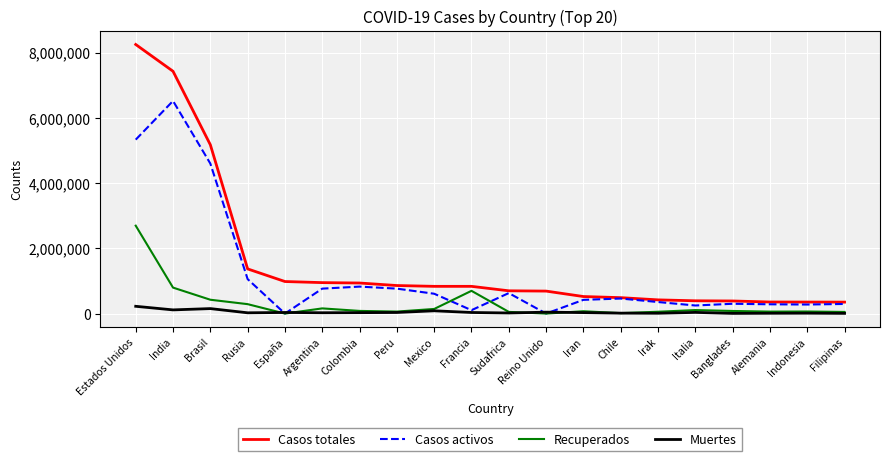

Which category has the highest value in the Casos totales series?

Estados Unidos